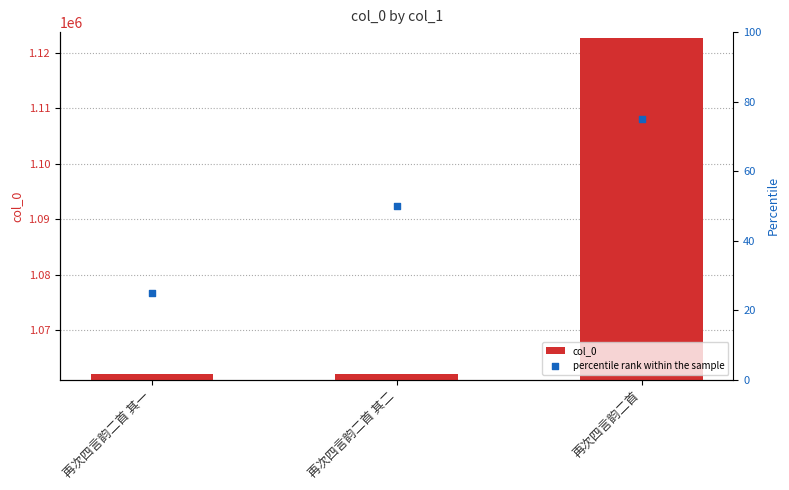

At how many categories does at least one series exceed 777285?

3